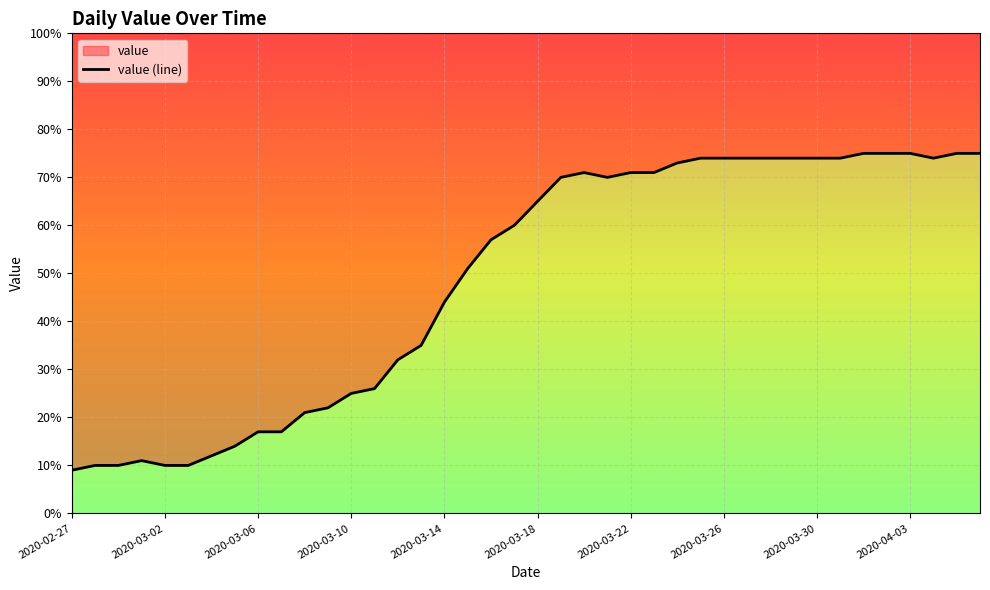

What is the greatest value displayed?

75.0